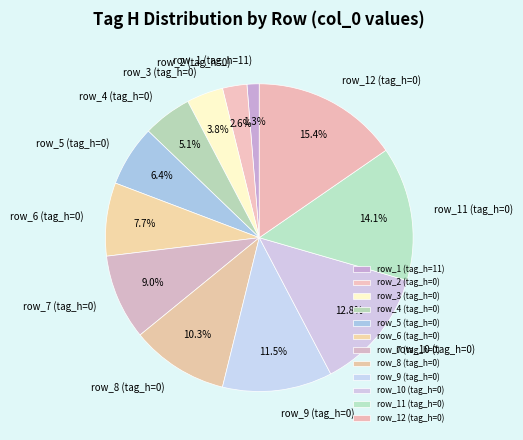

What is the total percentage of row_7 (tag_h=0) and row_12 (tag_h=0)?

24.4%